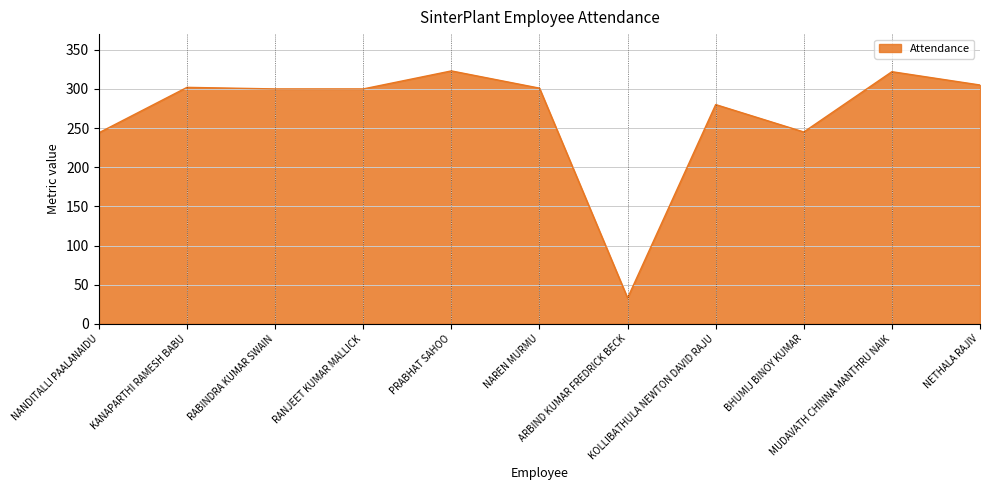

The value at KANAPARTHI RAMESH BABU is 202. True or false?

False